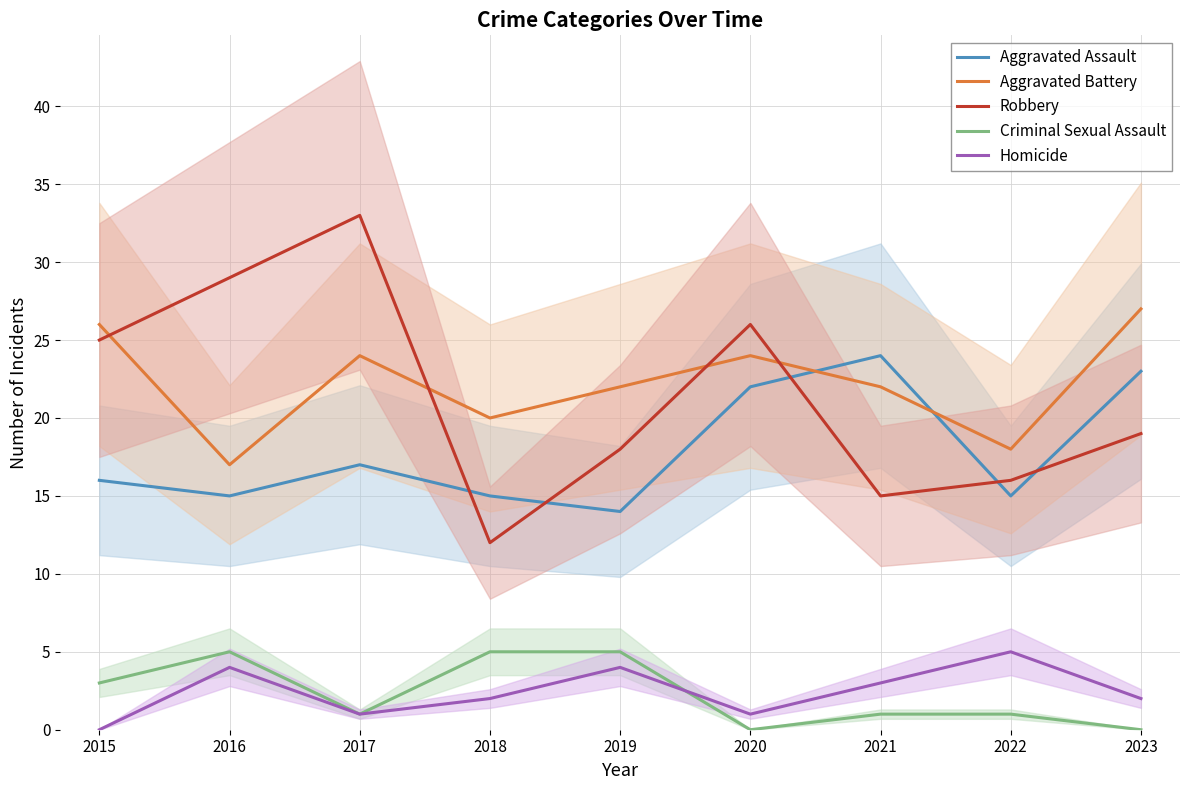

Does the chart display data point markers on the line(s)?

No